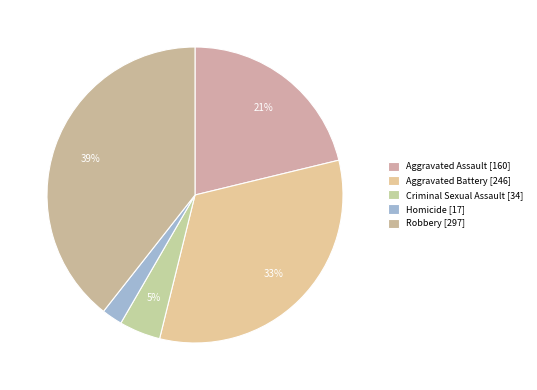

To the nearest percent, what is the combined percentage of Aggravated Assault and Criminal Sexual Assault?

26%